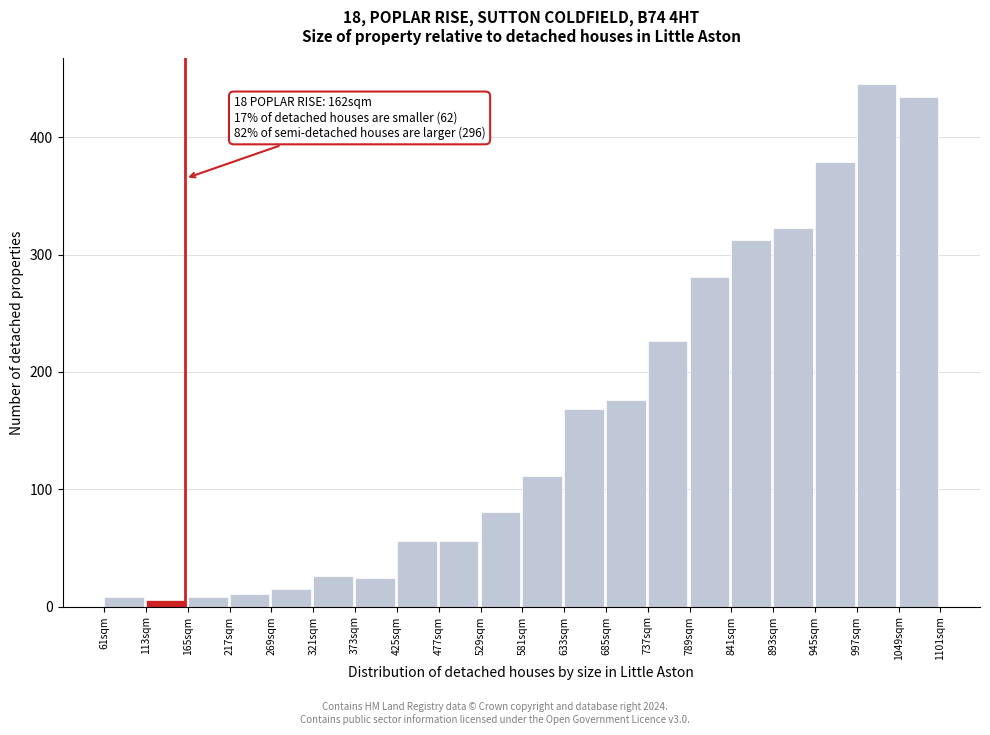

Reading left to right, transcribe all the data shown in this chart.

8	6	8	11	15	26	24	56	56	81	111	168	176	226	281	312	323	379	445	434